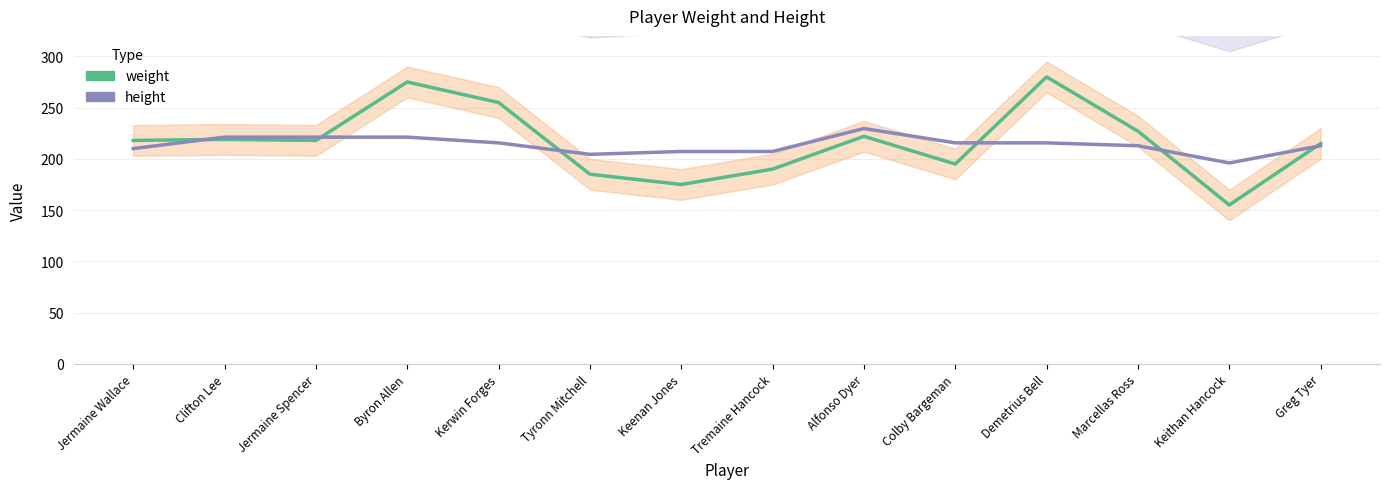

What is the average value of the height series?

213.6